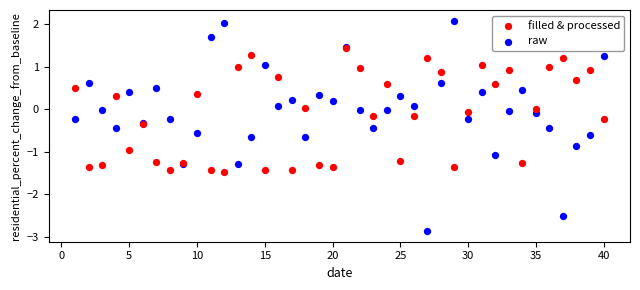

What are all the series names shown in the legend?

filled & processed, raw